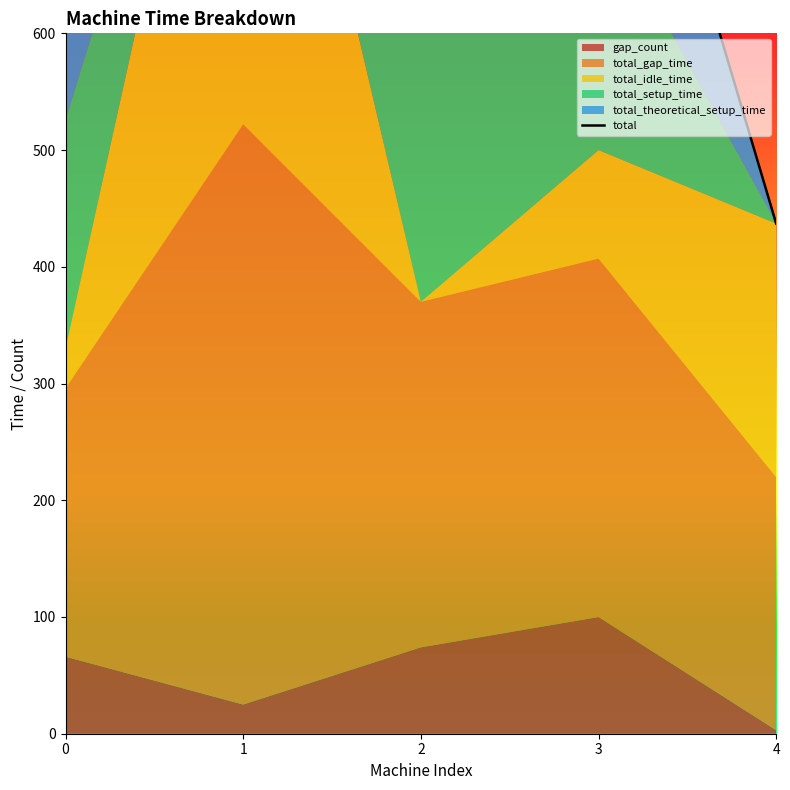

What is the value of the 5th point from the left?

437